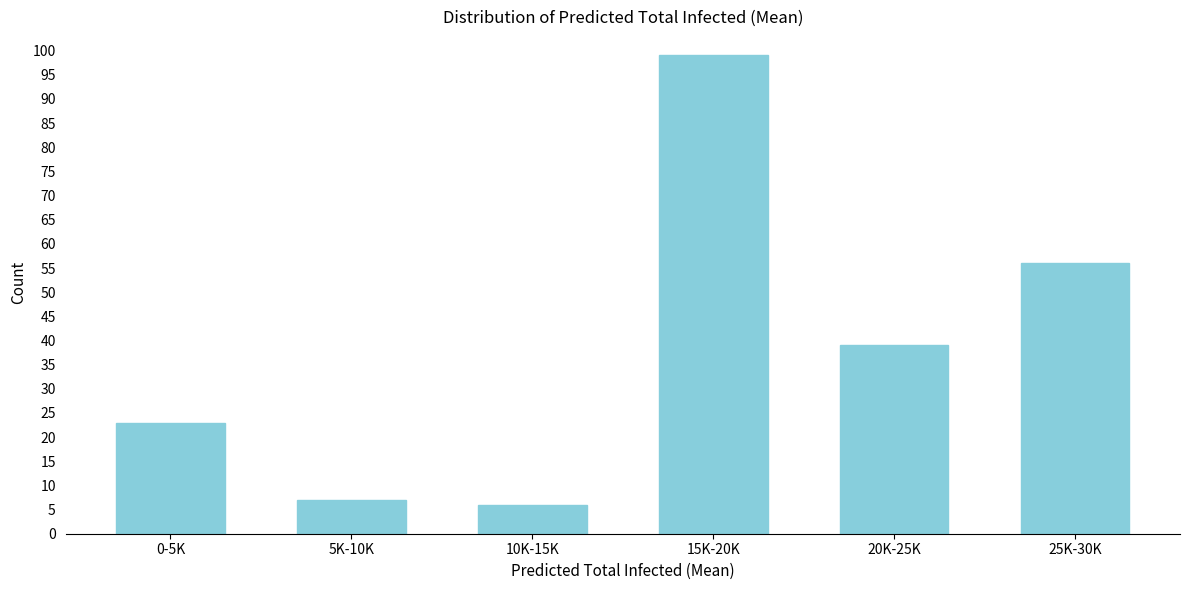

Reading left to right, what are all the values shown in this chart?

0-5K=23	5K-10K=7	10K-15K=6	15K-20K=99	20K-25K=39	25K-30K=56